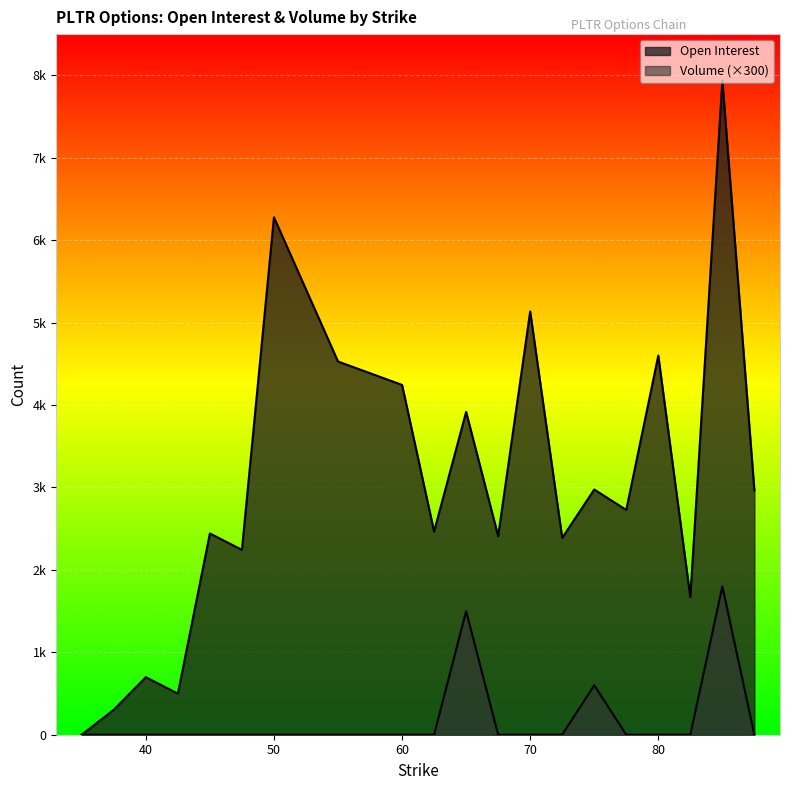

True or false: Open Interest has a value of 6278 at 50.0.

True